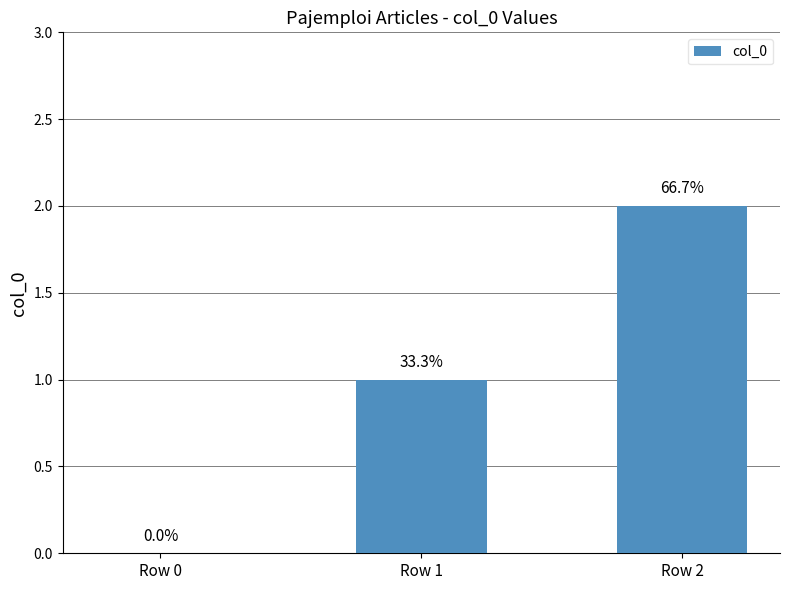

What is the change in value from Row 1 to Row 2?

+1